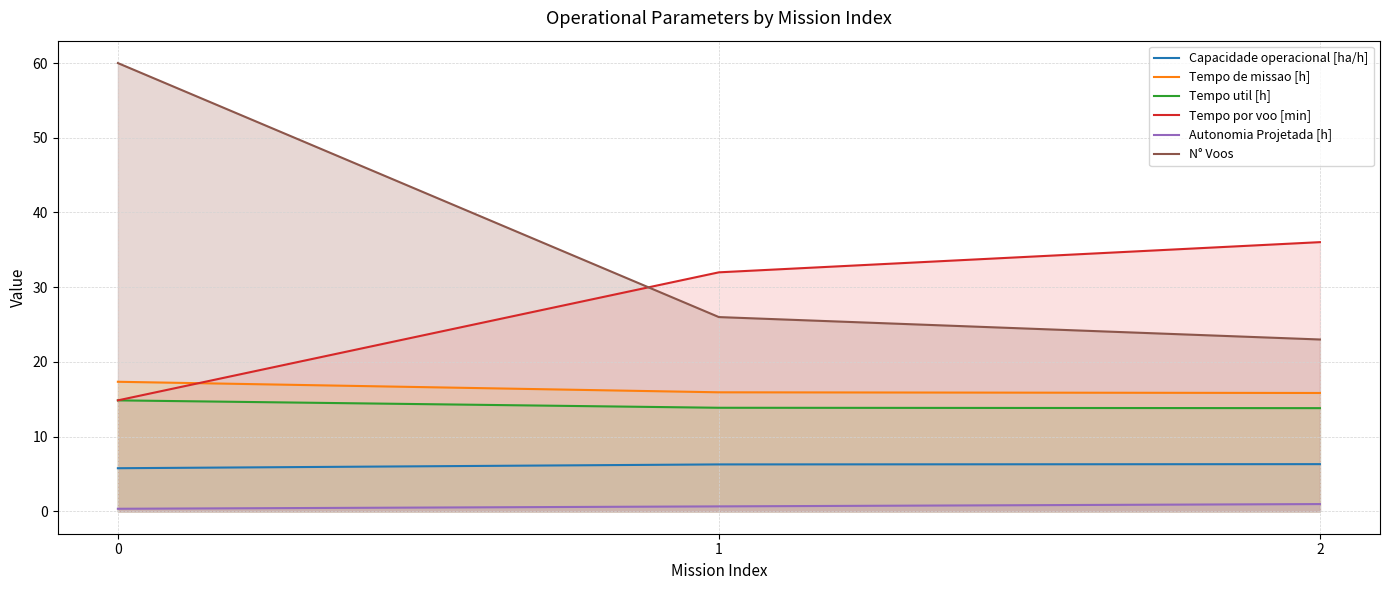

How many lines are shown in the chart?

6